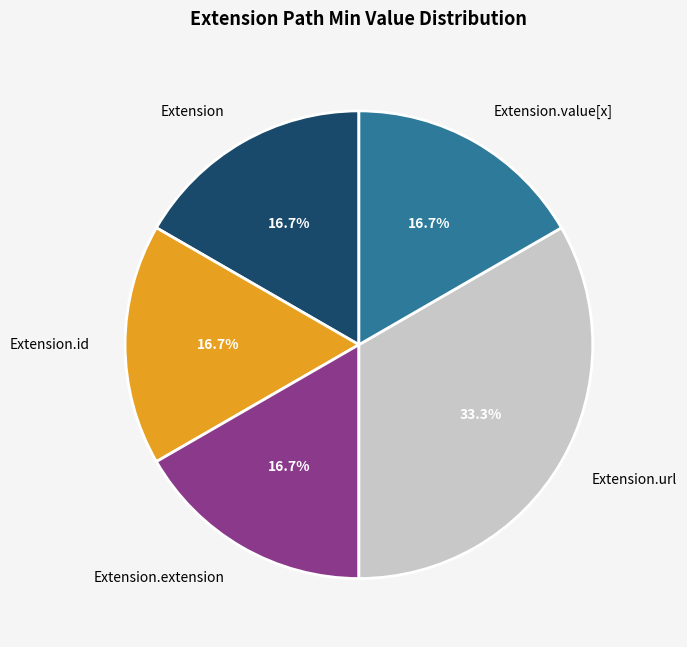

Which slice is the largest?

Extension.url